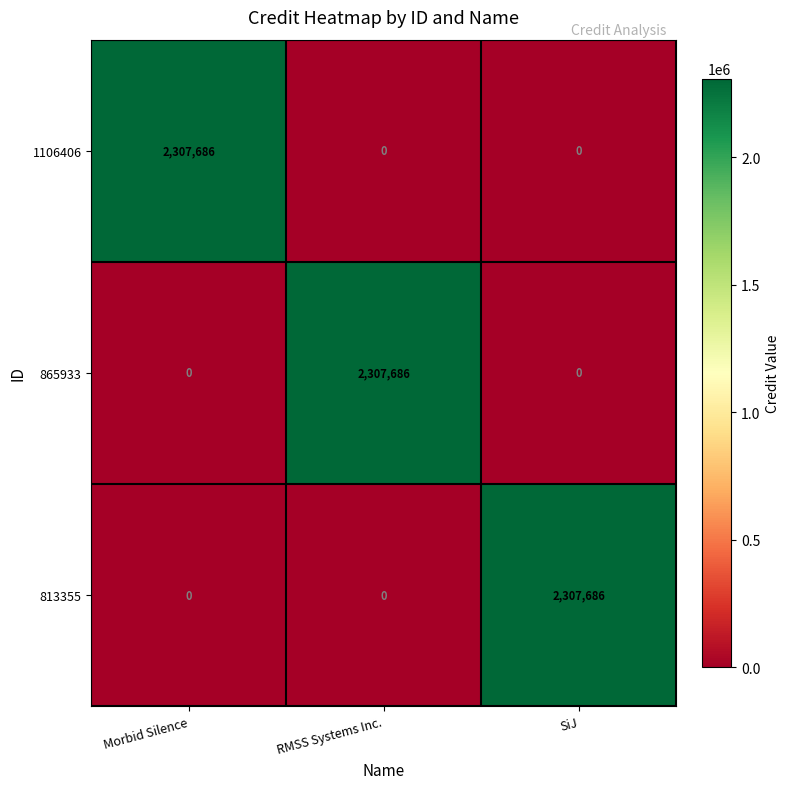

What is the difference between the highest and lowest values at Morbid Silence?

2307686